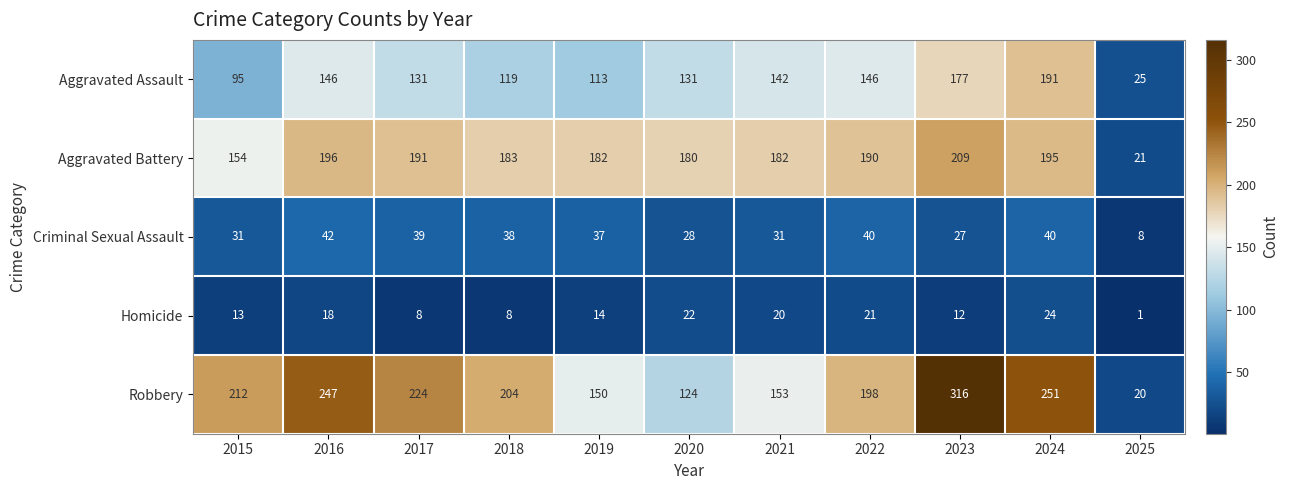

What is the approximate value of Robbery at 2015, to the nearest 50?

200